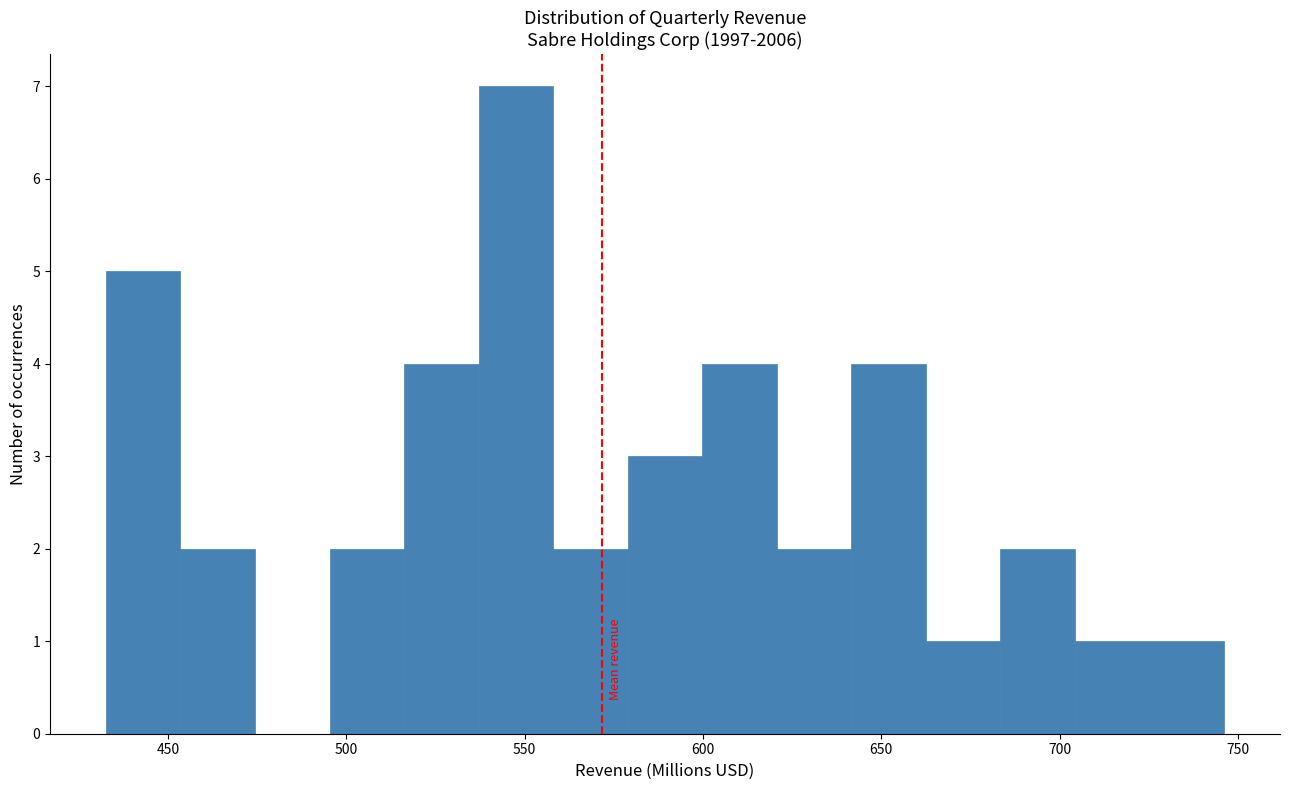

Reading left to right, transcribe this chart: for each bar, give the range it covers on the x-axis and its height. Neither the bar edges nor the heights are printed on the chart, so give them approximately, as read against the axes.

435 to 455: 5
455 to 475: 2
475 to 495: 0
495 to 515: 2
515 to 535: 4
535 to 560: 7
560 to 580: 2
580 to 600: 3
600 to 620: 4
620 to 640: 2
640 to 665: 4
665 to 685: 1
685 to 705: 2
705 to 725: 1
725 to 745: 1